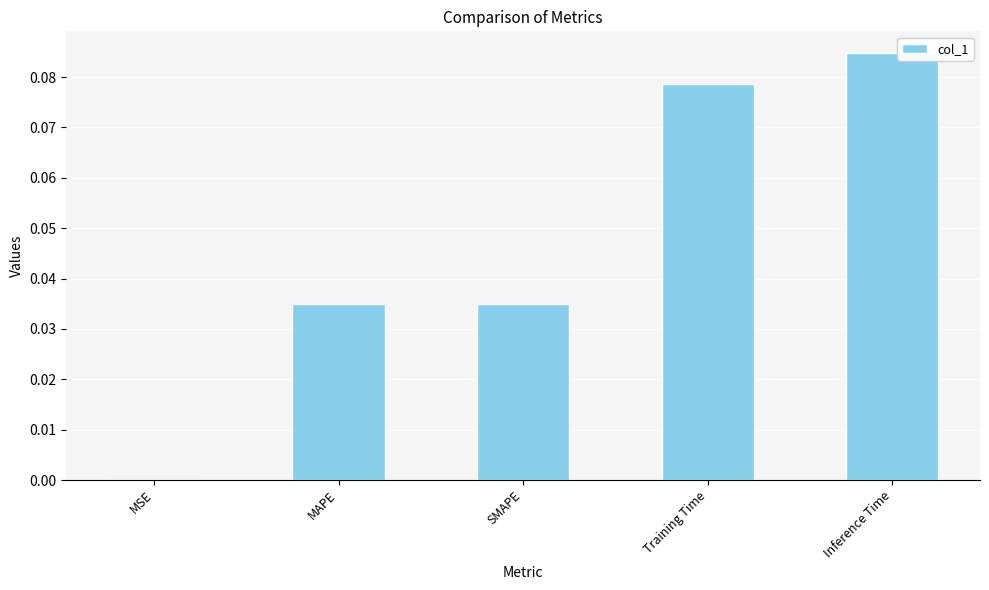

Which label corresponds to the largest value in the chart?

Inference Time